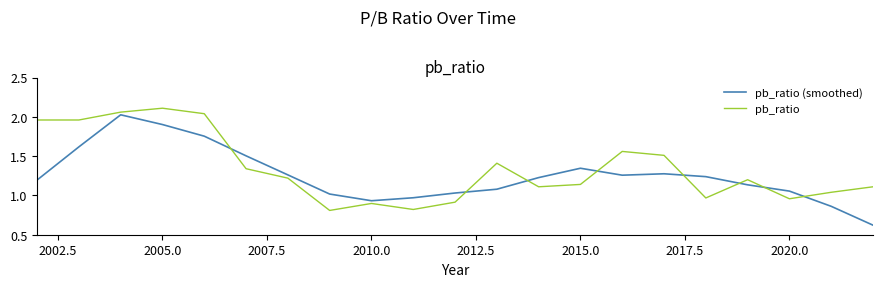

Rank the series by their average value, from lowest to highest.

pb_ratio (smoothed), pb_ratio